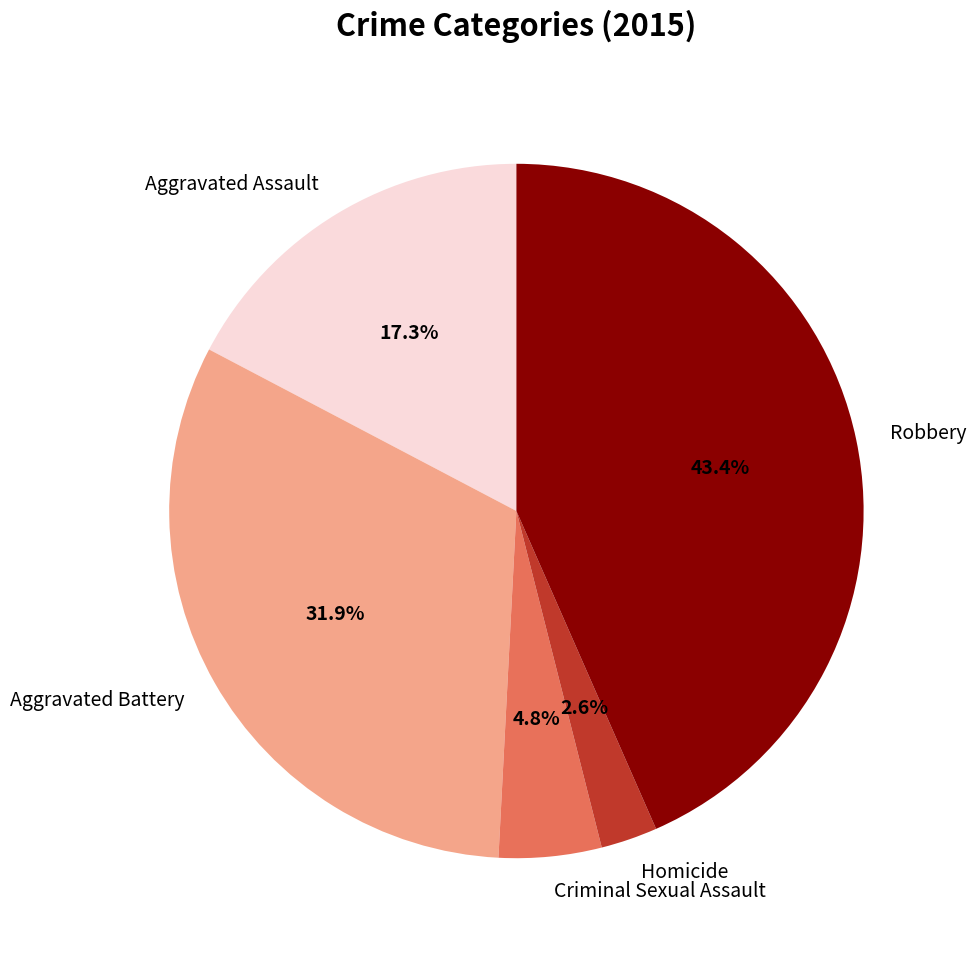

The Robbery slice represents 43% of the pie. True or false?

True